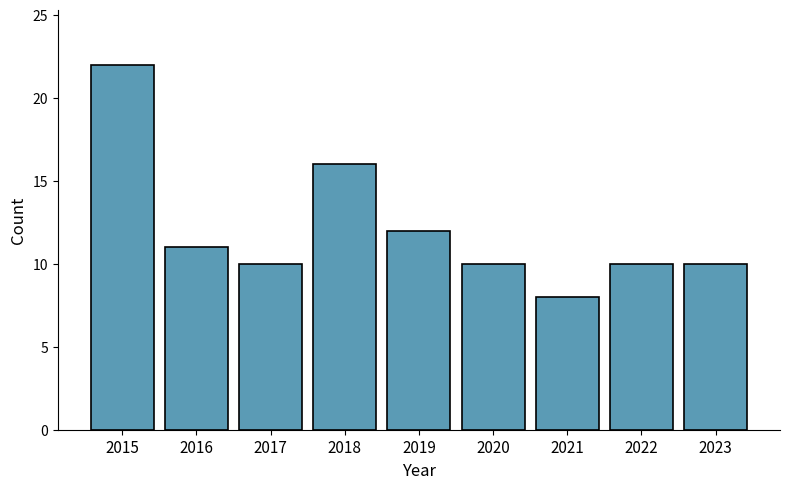

What is the ratio of the value at 2022 to the value at 2015?

0.5